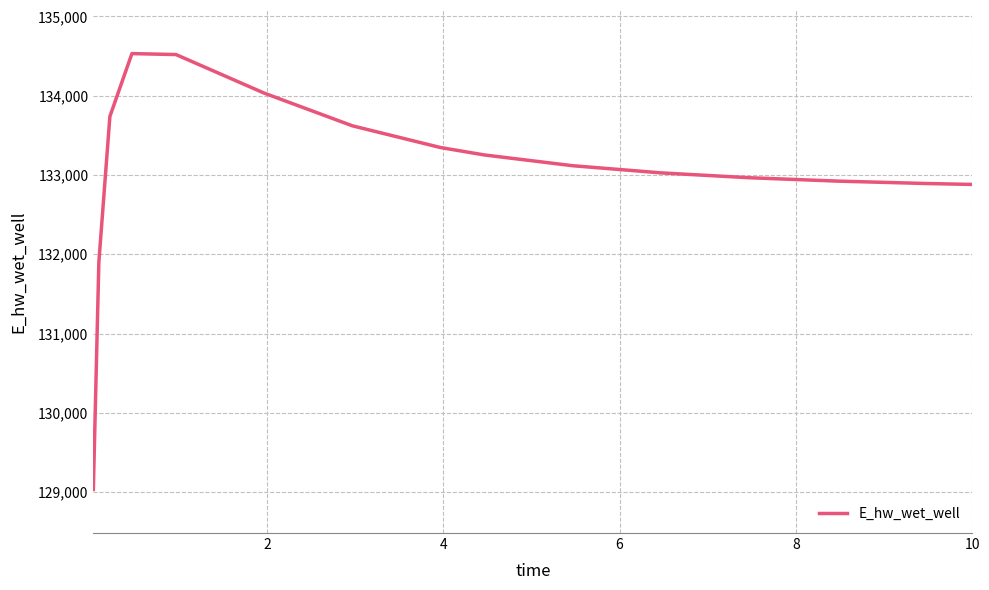

What is the smallest value displayed?

129034.3